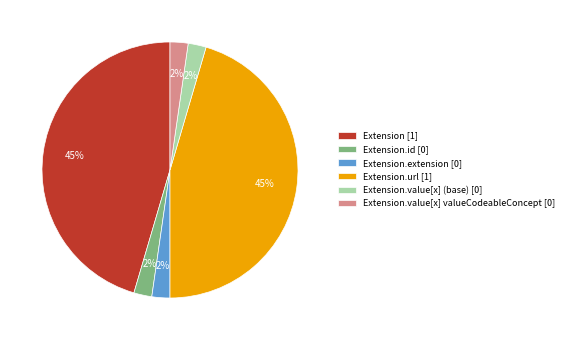

To the nearest percent, what is the combined percentage of Extension.extension [0] and Extension.url [1]?

48%